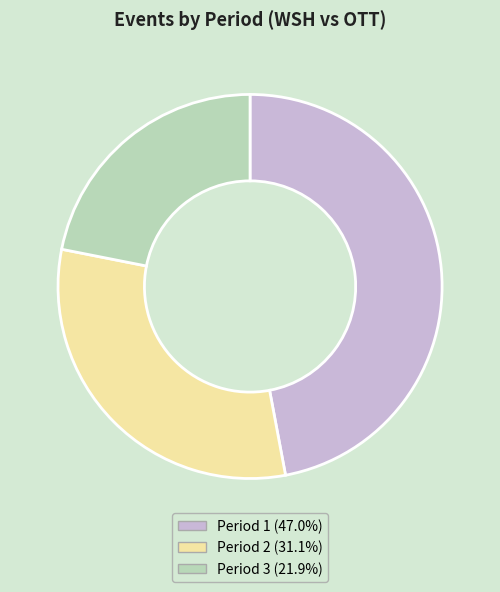

Approximately how many times larger is the value at Period 2 compared to Period 3?

1.4